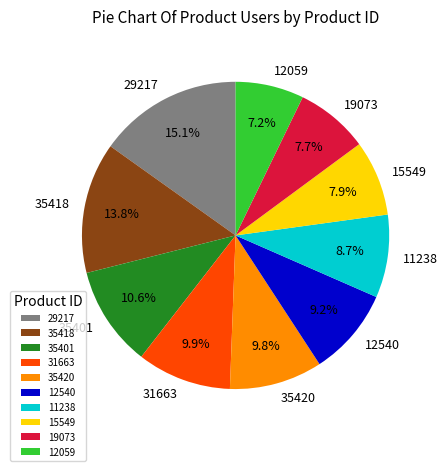

Which has a higher value, 11238 or 15549?

11238